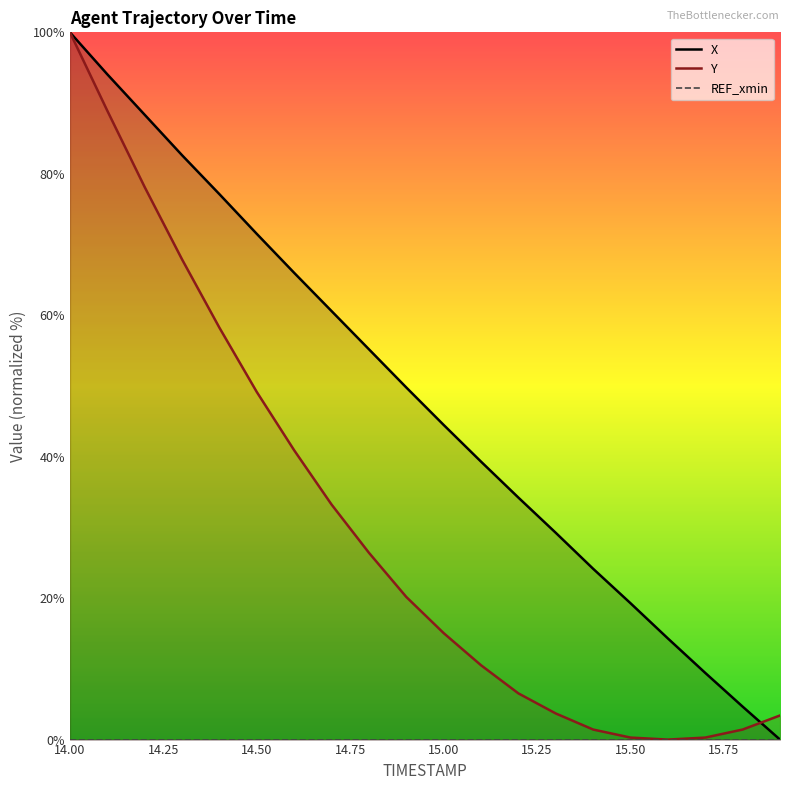

What is the highest value of the Y series?

100.0